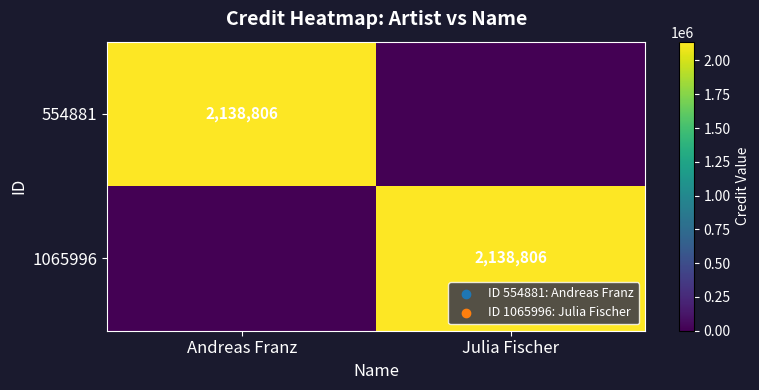

The 1065996 series shows 678572 at Julia Fischer. True or false?

False